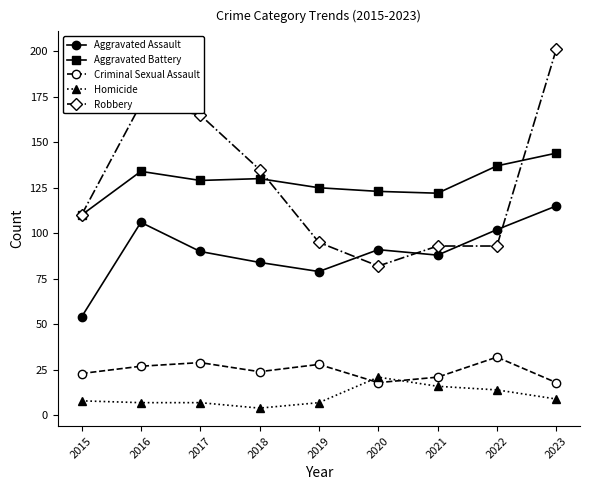

What is the difference between the Aggravated Assault values at 2023 and 2017?

25